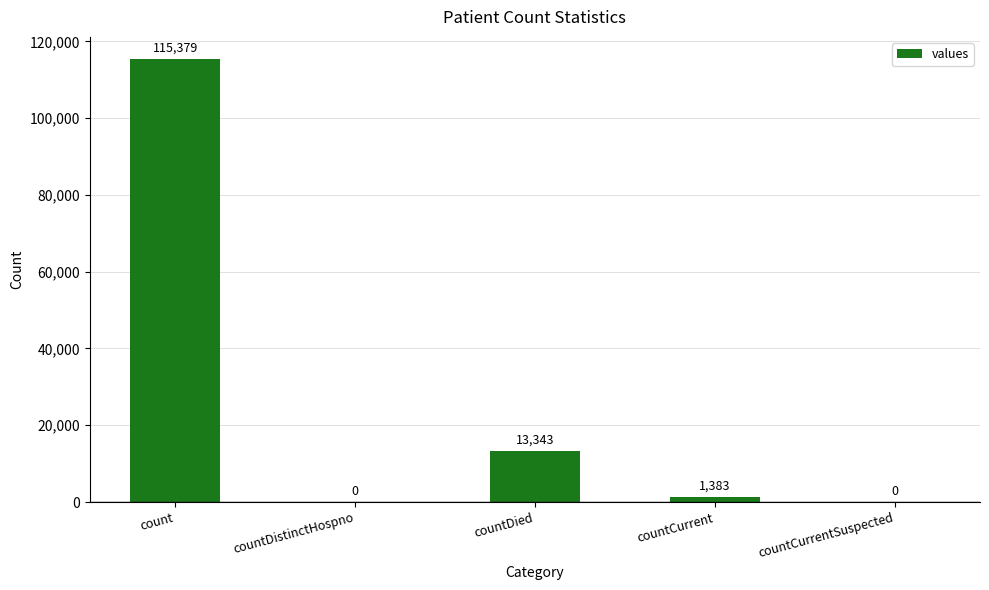

Is it true that the value at countCurrent is 1383?

True